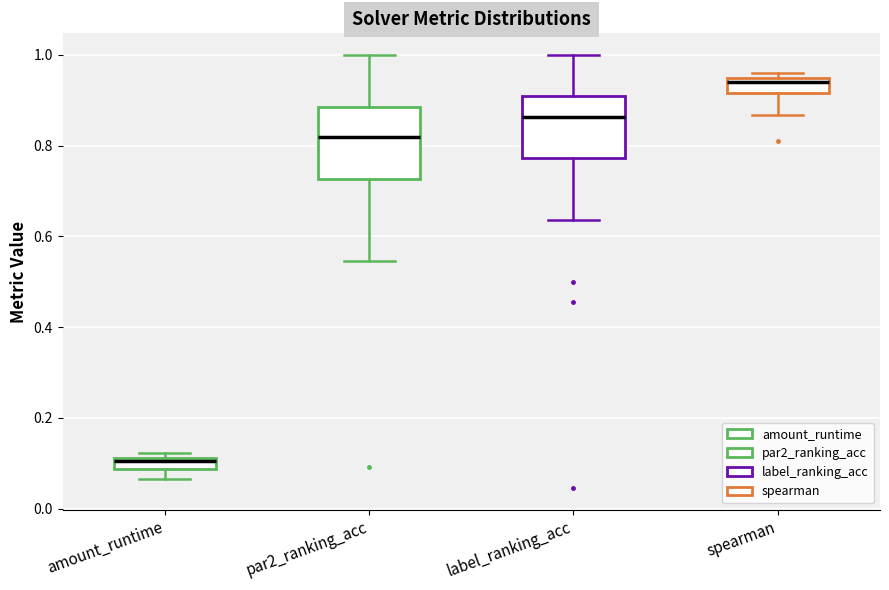

Where does the lower whisker of the box for par2_ranking_acc end on the y-axis? The values are not printed on the chart, so give them approximately, as read against the axis.

0.54